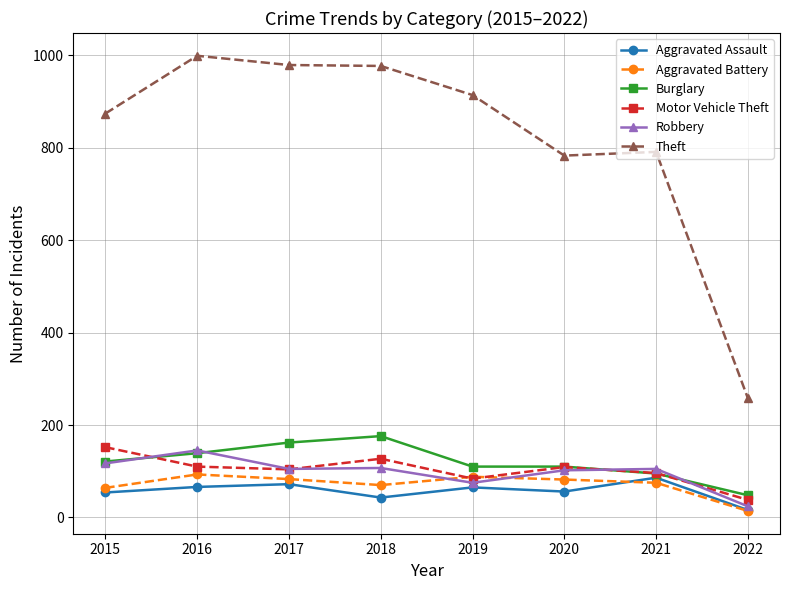

True or false: Motor Vehicle Theft and Robbery cross at least once.

True